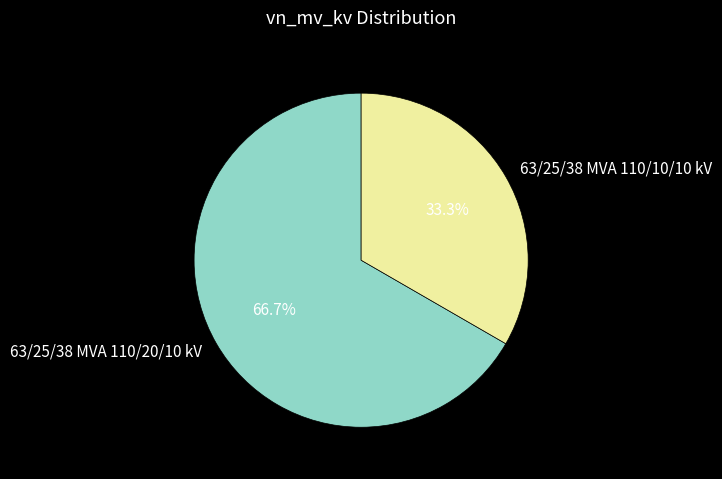

To the nearest percent, what portion does 63/25/38 MVA 110/20/10 kV represent?

67%